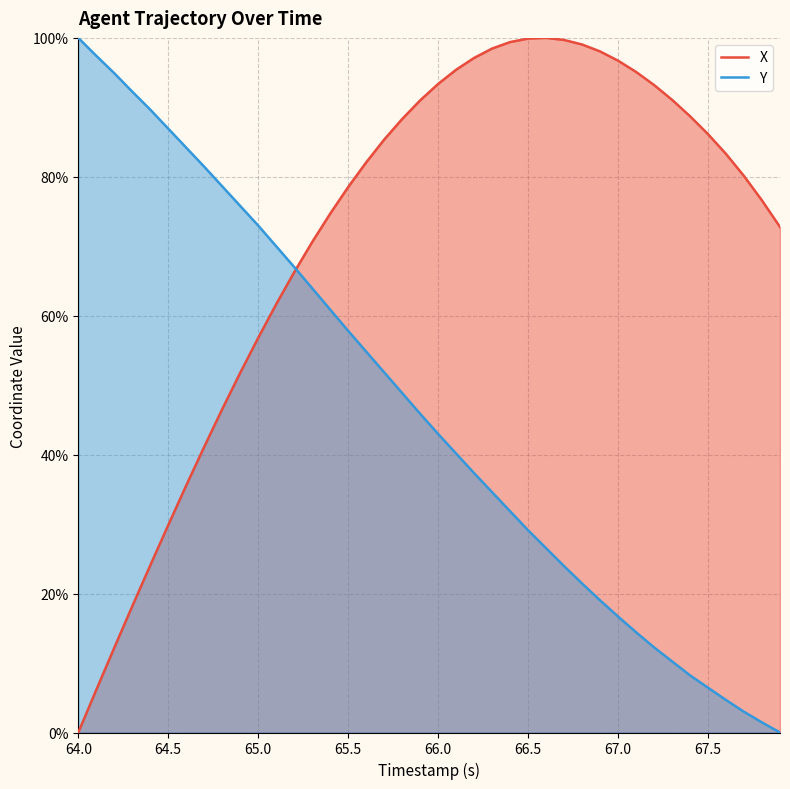

How many positive values does the X series have?

39